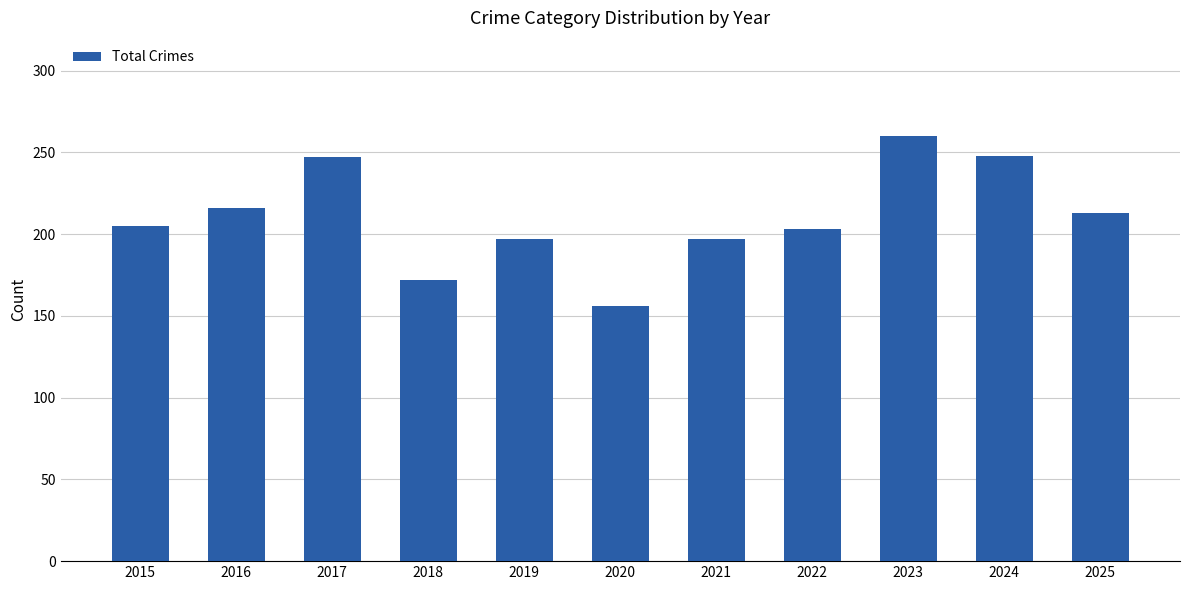

What is the sum of the values at 2023 and 2019?

457